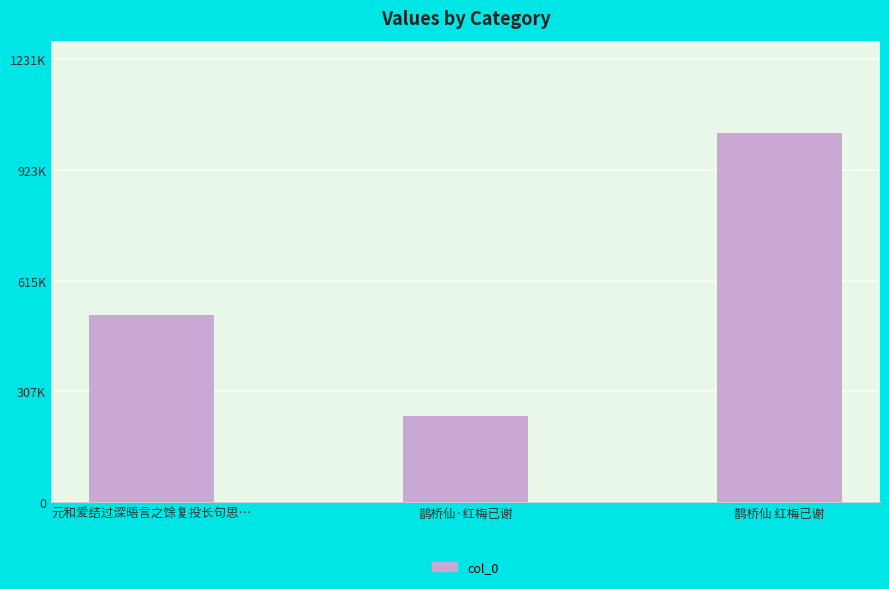

Is it true that the value at 鹊桥仙·红梅已谢 is 404606?

False